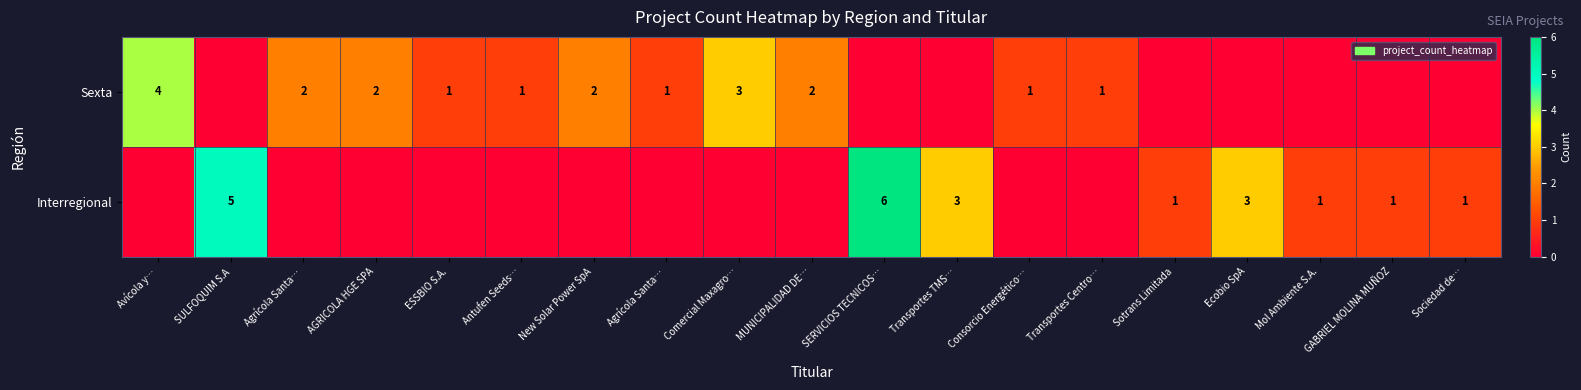

Which label corresponds to the smallest value in the chart?

SULFOQUIM S.A